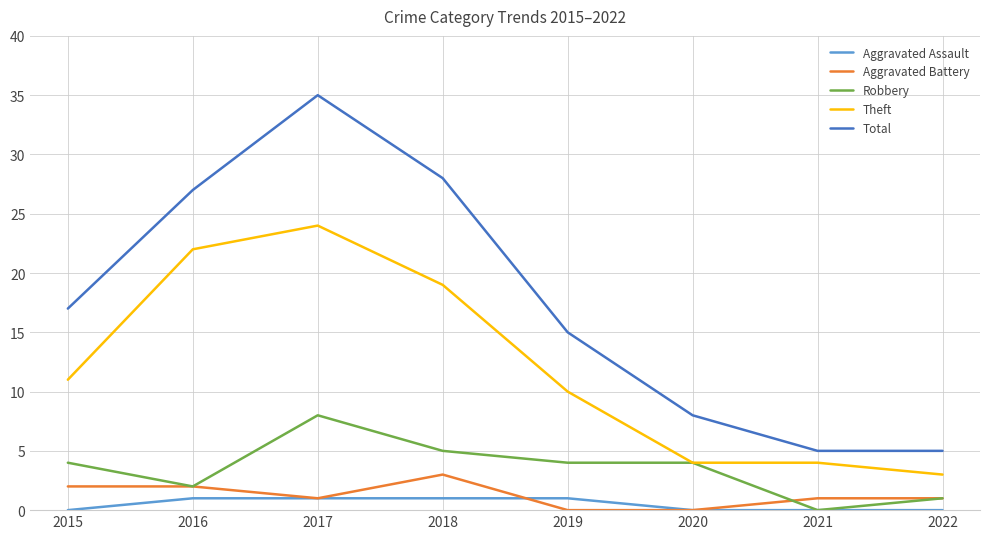

Is the value of Total at 2018 greater than the value of Aggravated Battery at 2016?

Yes